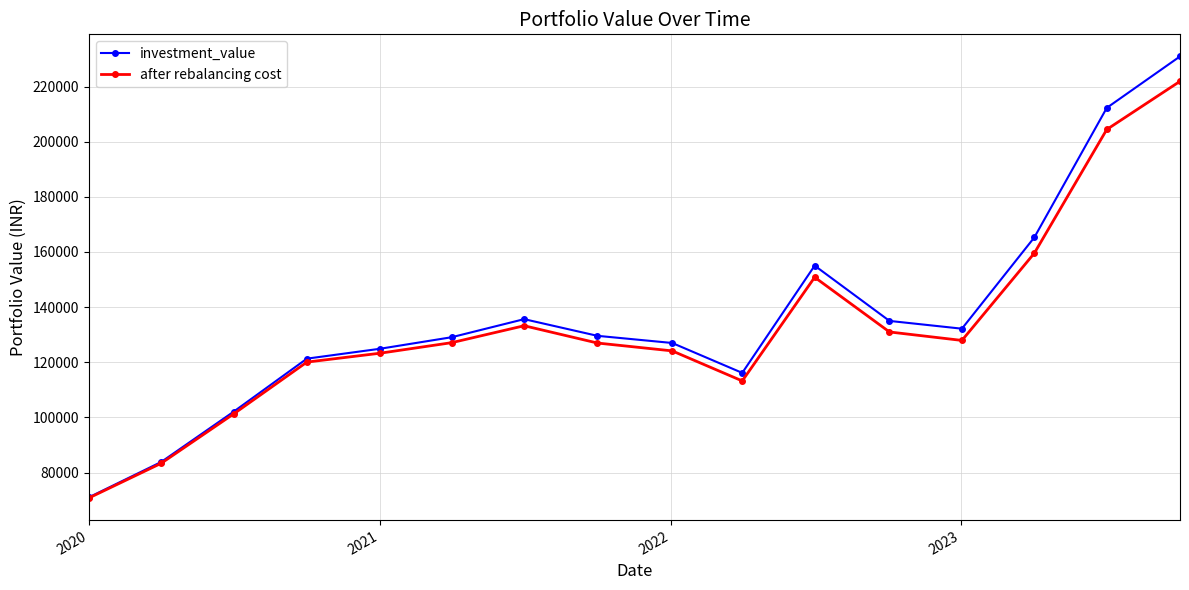

What is the maximum value shown in the chart?

230954.9